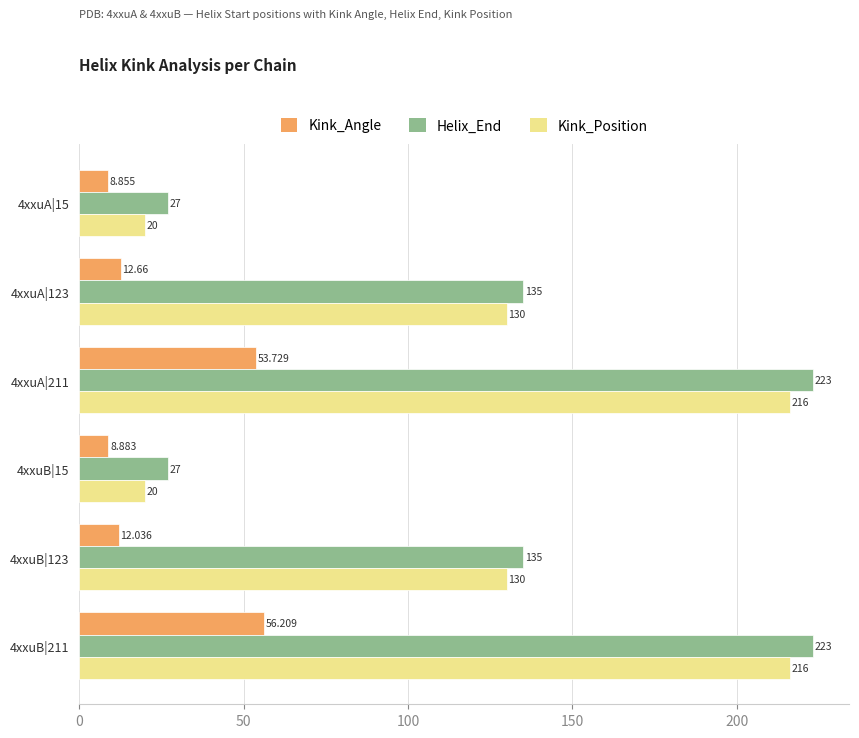

Rank the series by their maximum value, from lowest to highest.

Kink_Angle, Kink_Position, Helix_End